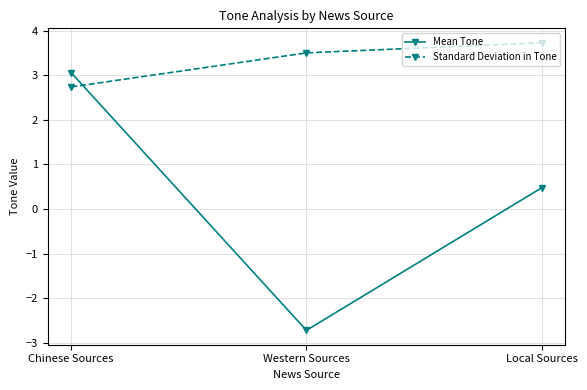

List the labels in order of Standard Deviation in Tone value, largest first.

Local Sources, Western Sources, Chinese Sources